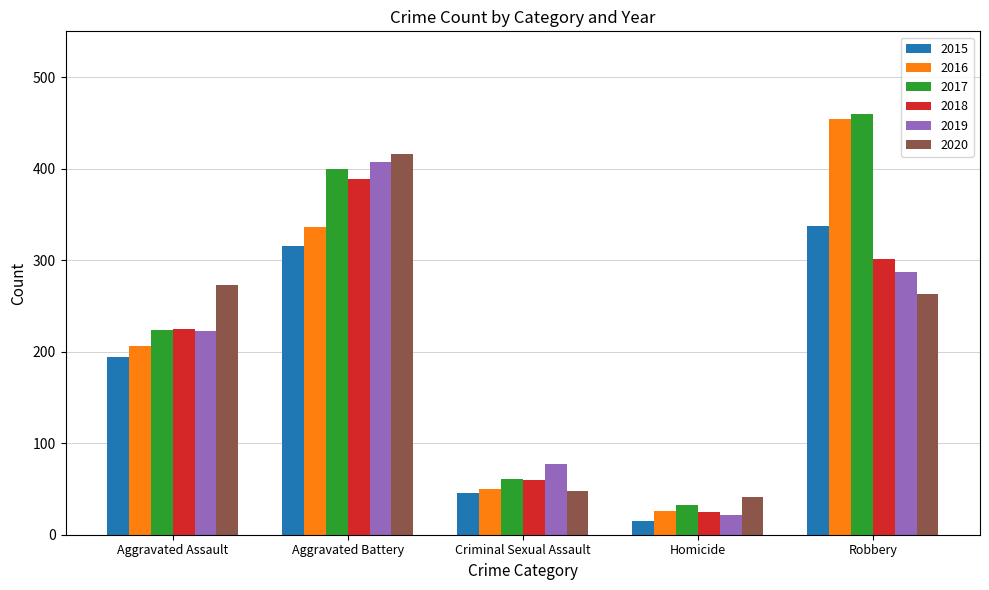

What is the value of the 2015 bar at the 4th from the left?

15